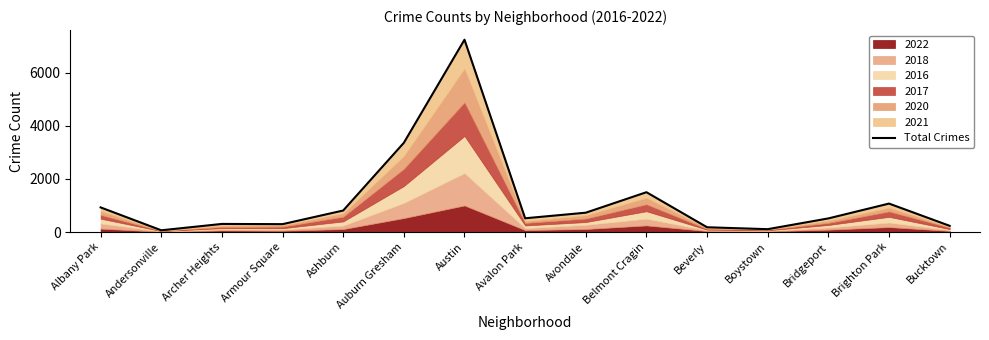

What position from the left is Ashburn?

5